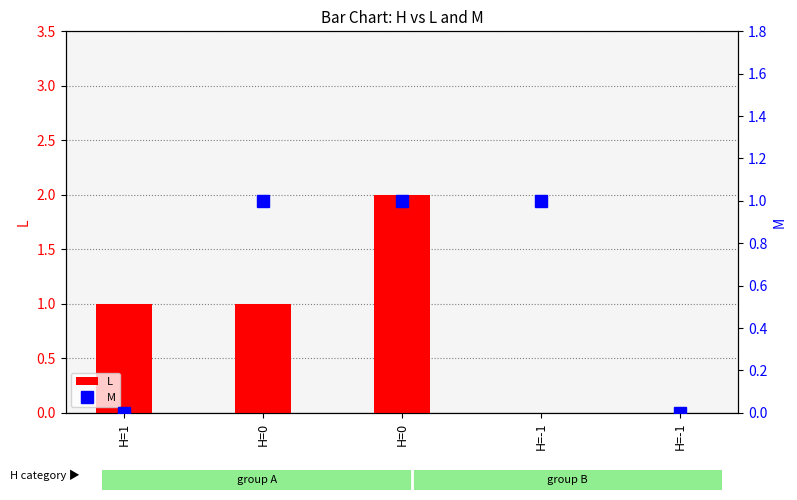

Between H=1 and H=-1, which series saw the biggest shift?

L